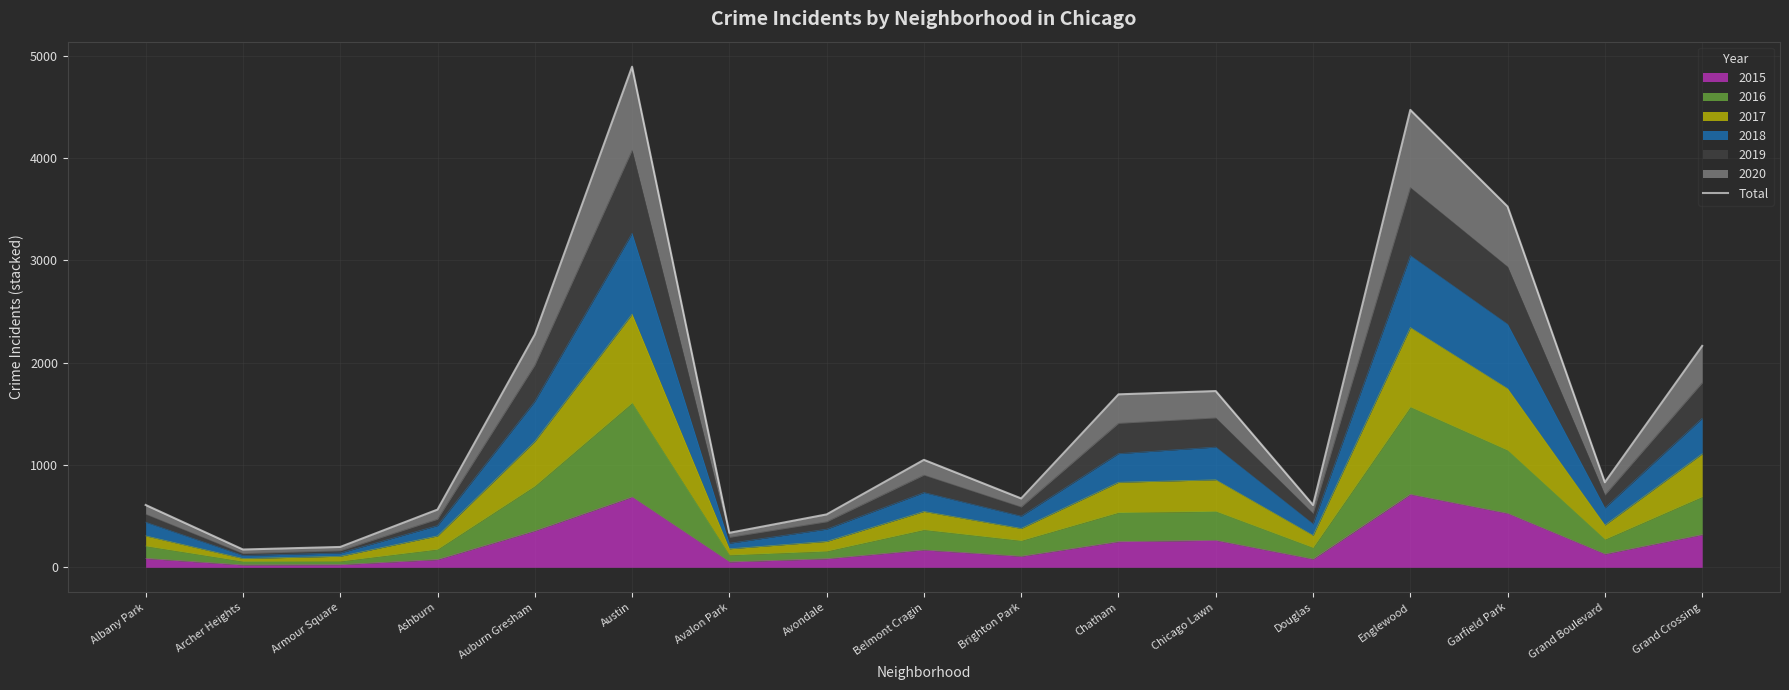

What position from the right is Austin?

12